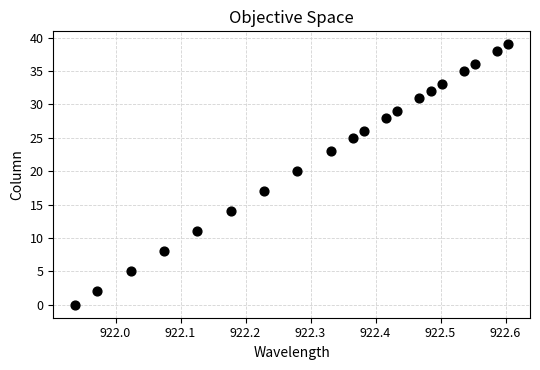

What Y value in the scatter plot is closest to 19?

20